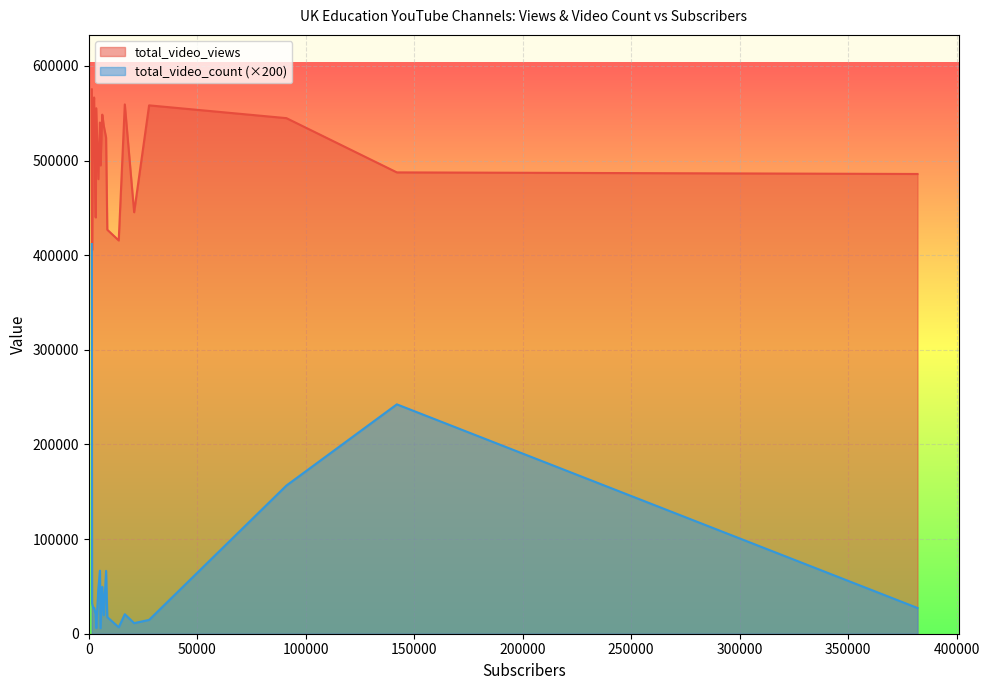

What is the difference between the total_video_count values at 8530 and 5410?

59